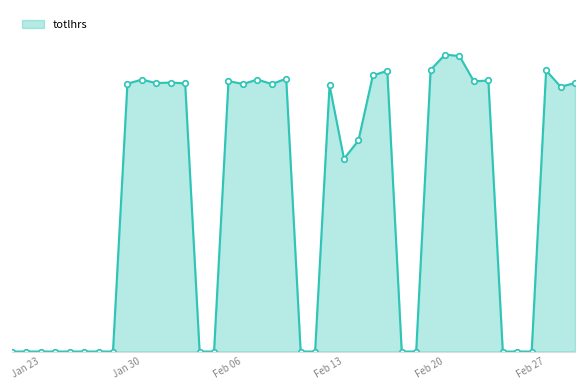

What is the average value?

5.2